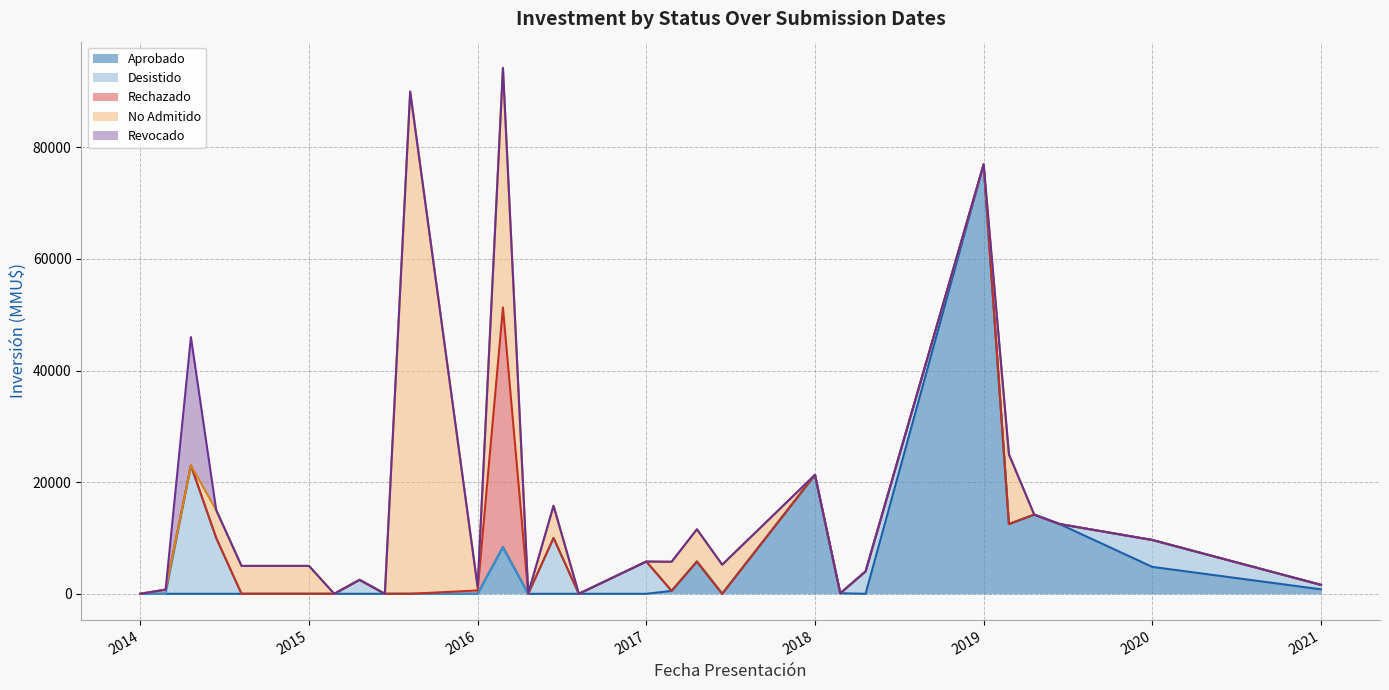

True or false: Aprobado has a value of 12499 at 2019-03.

True